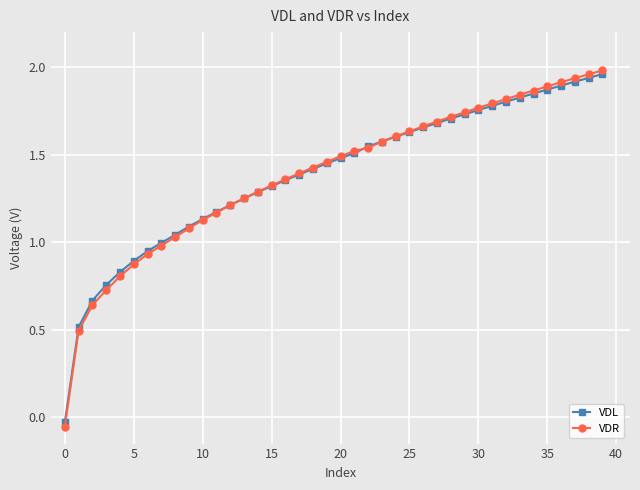

Which series has the widest spread of values?

VDR